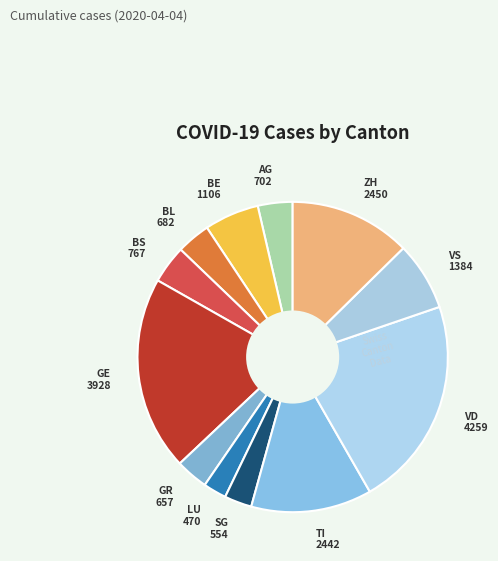

How many slices are in this pie chart?

12